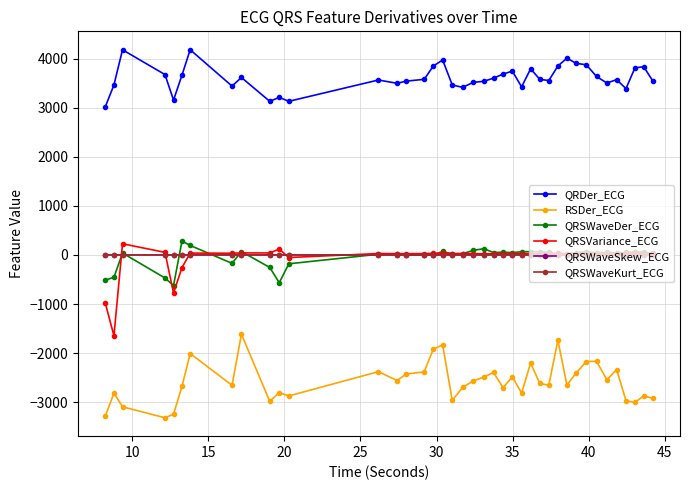

How many categories are shown in the chart?

40